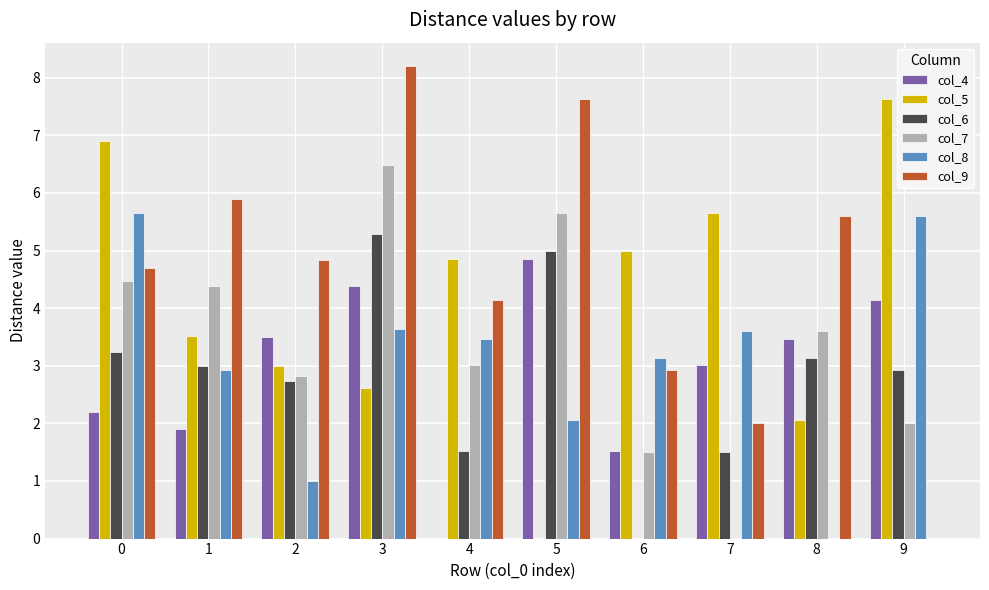

Count the number of categories in the chart.

10